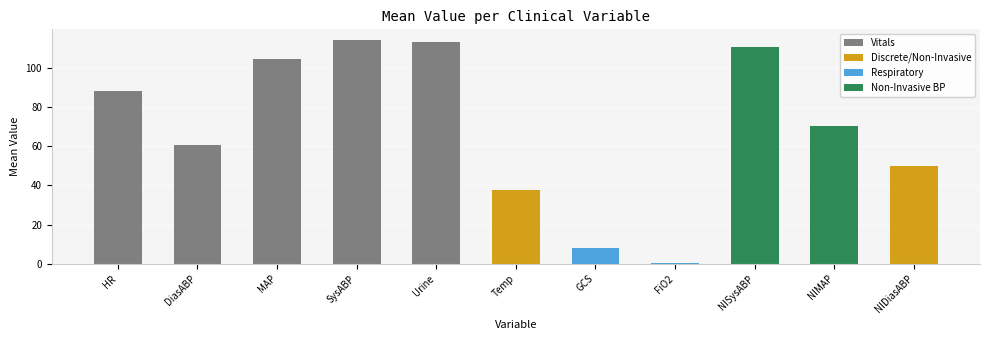

How many bars are there in total?

11